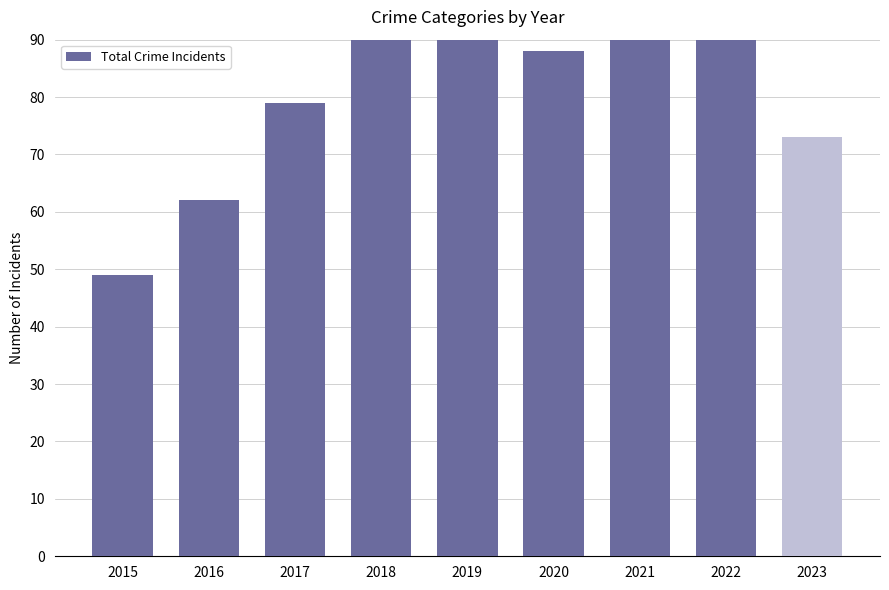

What is the average value?

87